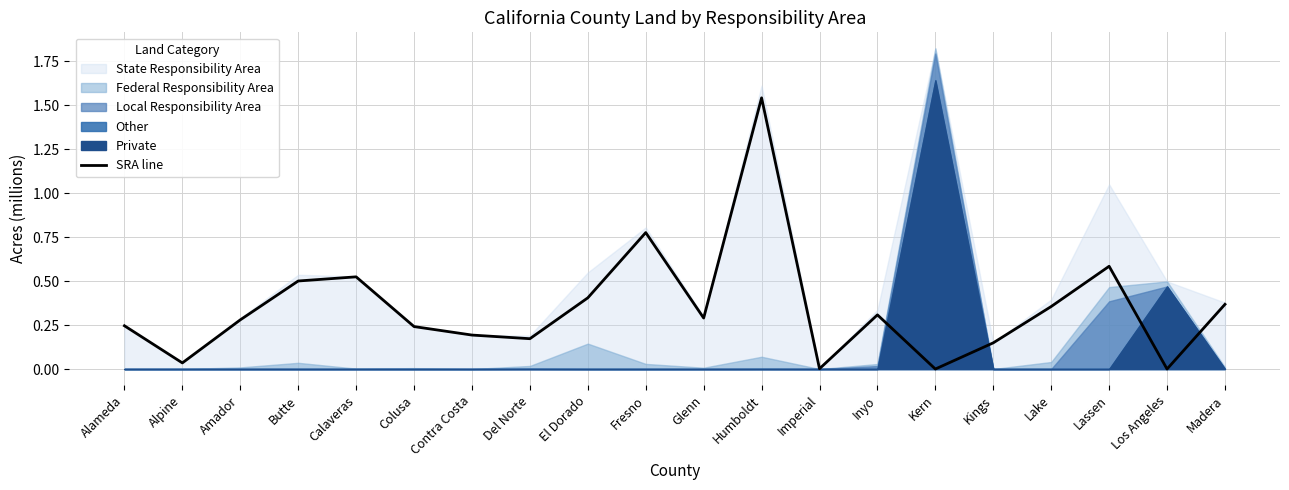

True or false: there are more than 0 points higher than both neighbors.

True